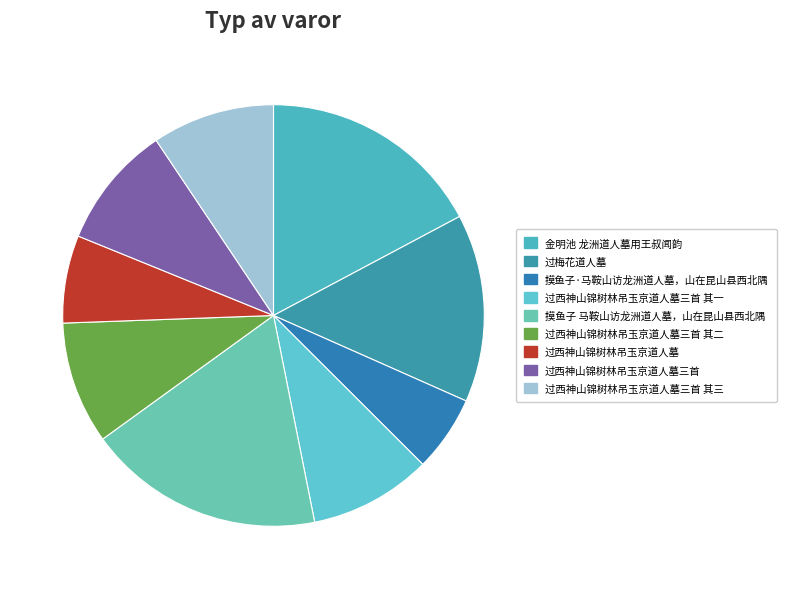

To the nearest percent, what is the combined percentage of 过西神山锦树林吊玉京道人墓三首 其一 and 过西神山锦树林吊玉京道人墓三首 其三?

19%